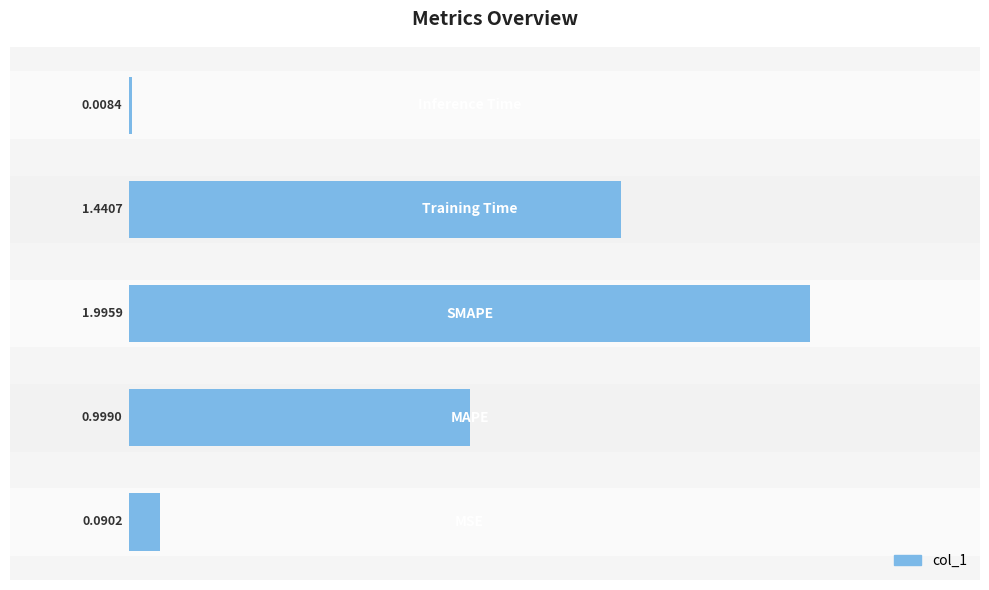

How many categories are shown in the chart?

5